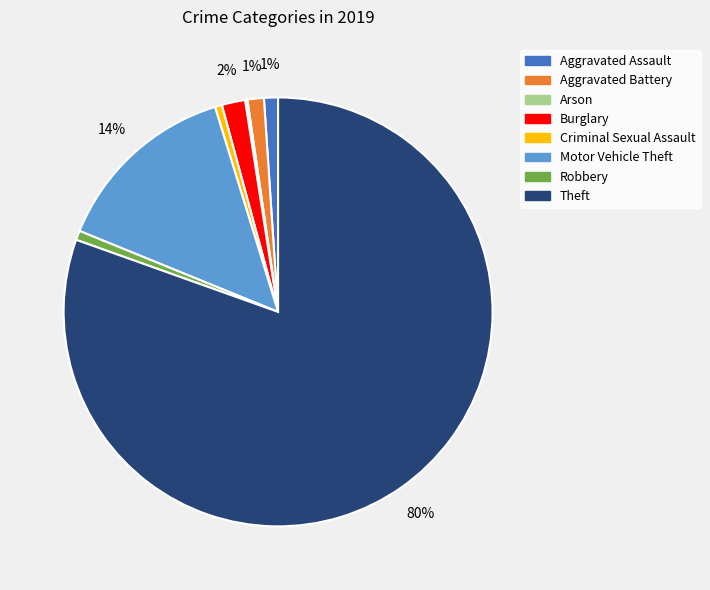

Which has a higher value, Aggravated Battery or Motor Vehicle Theft?

Motor Vehicle Theft